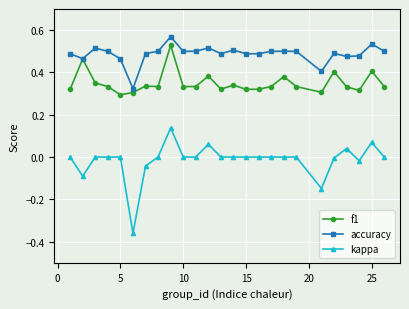

Which series has the largest total across all categories?

accuracy